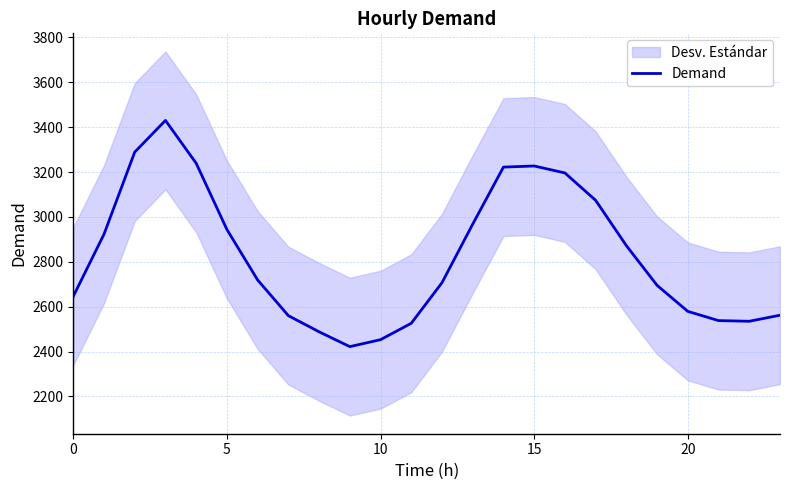

Is this an area chart (filled region under the line)?

No